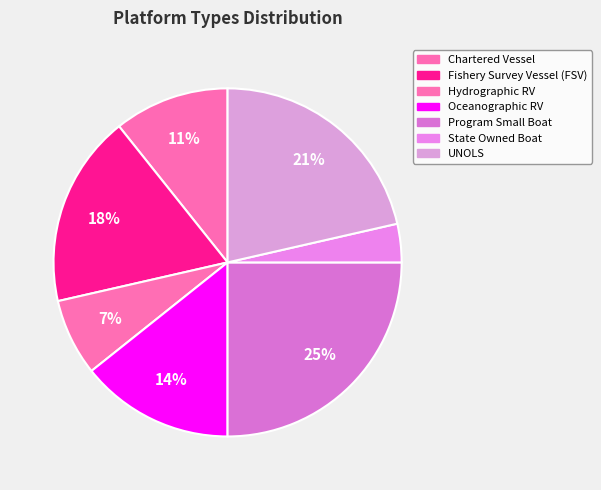

How many slices are in this pie chart?

7